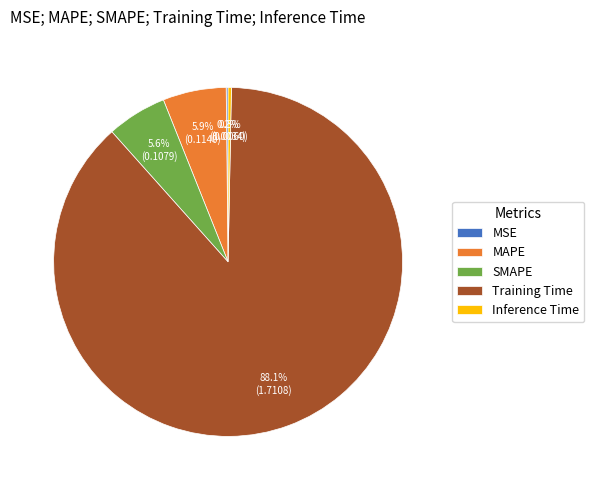

Which slice is the largest?

Training Time